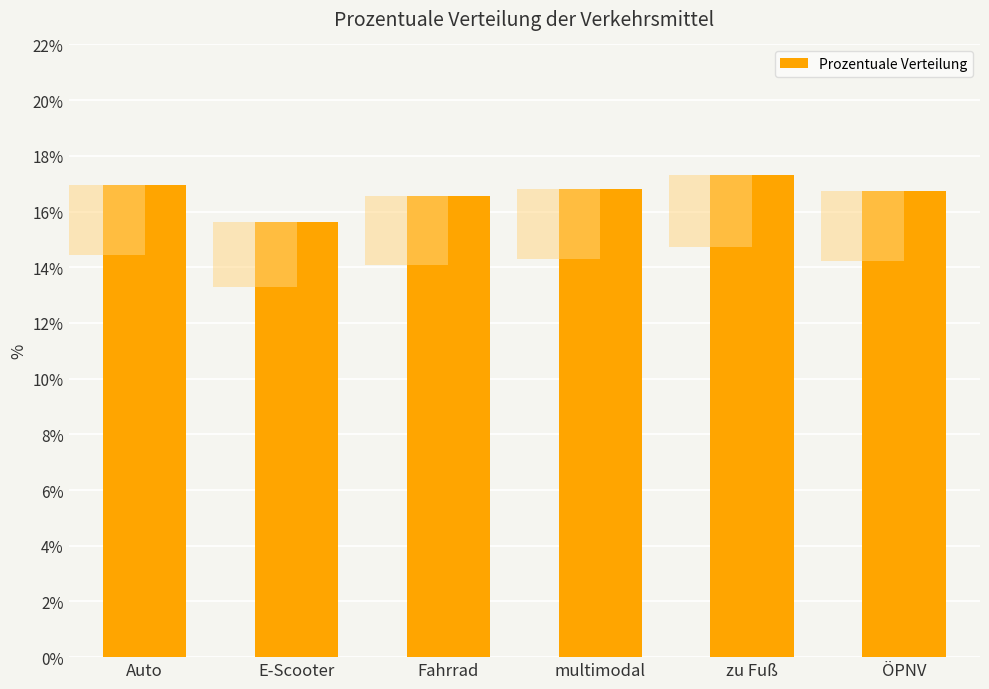

Reading right to left, transcribe all the data shown in this chart.

ÖPNV=16.7	zu Fuß=17.3	multimodal=16.8	Fahrrad=16.6	E-Scooter=15.6	Auto=17.0